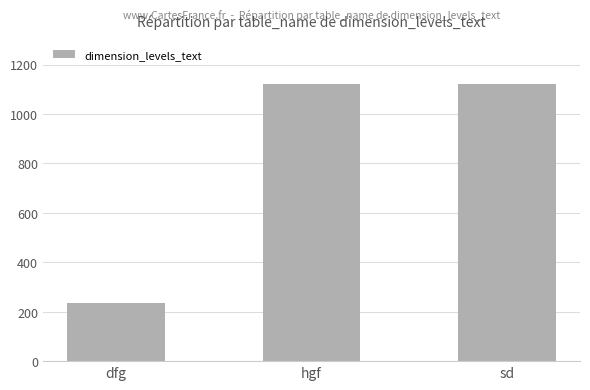

What is the change in value from dfg to sd?

+889